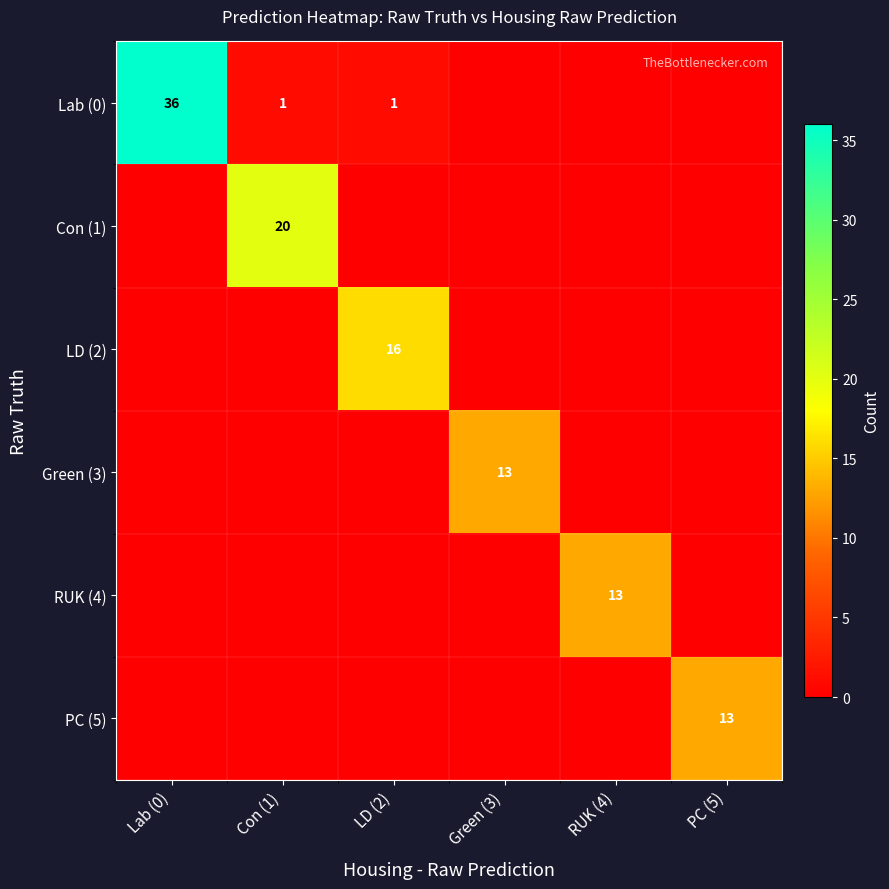

What is the difference between the highest and lowest values at Con (1)?

20